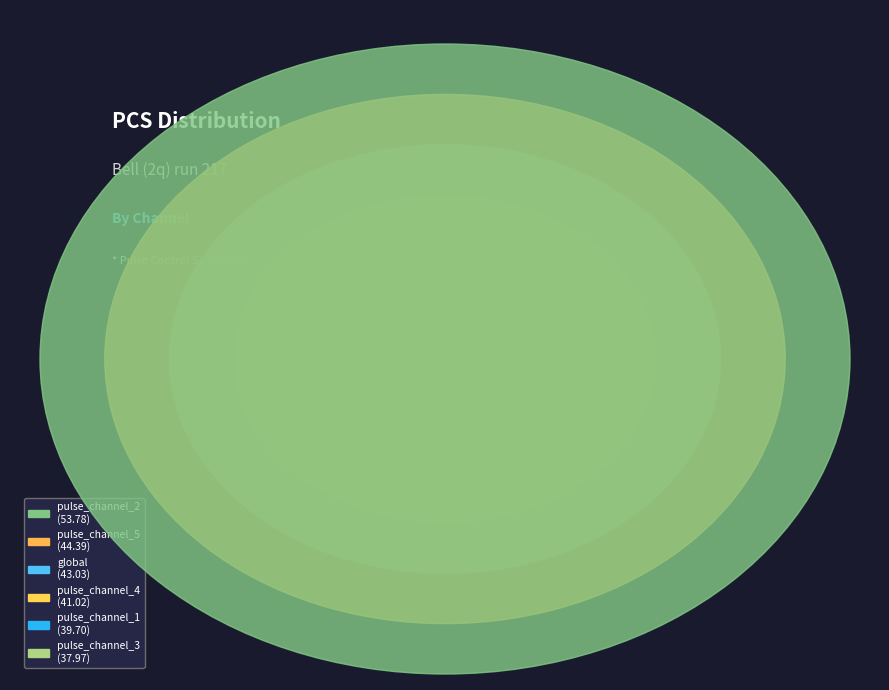

To the nearest percent, what is the combined percentage of pulse_channel_1 and global?

32%